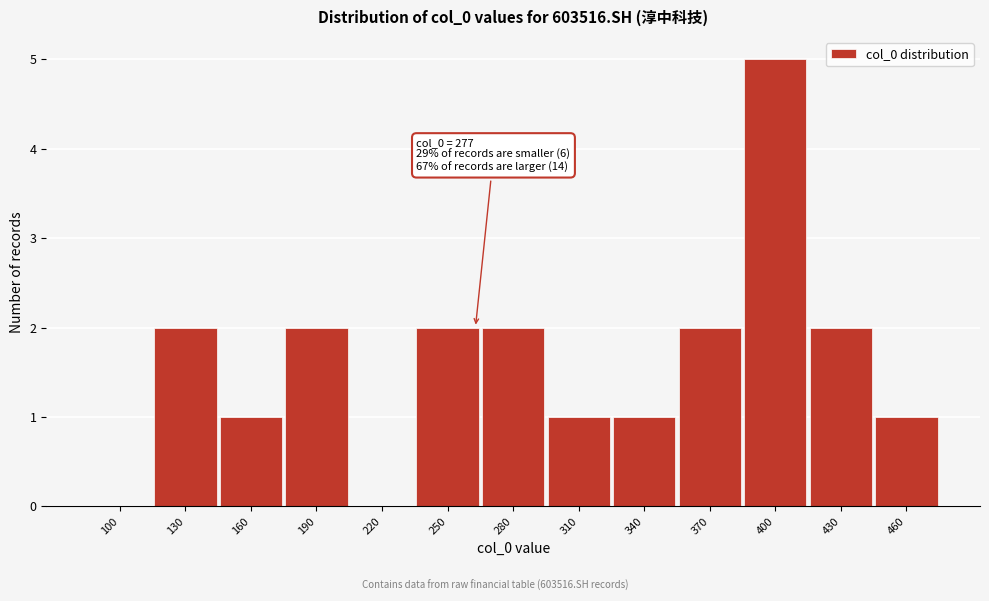

Reading right to left, list all the values displayed in this chart.

460=1	430=2	400=5	370=2	340=1	310=1	280=2	250=2	220=0	190=2	160=1	130=2	100=0